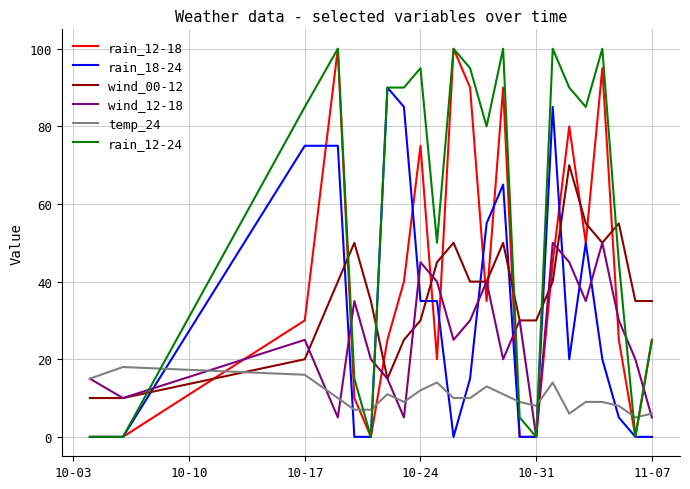

After their last crossing, which series has the higher values: wind_00-12 or rain_12-18?

wind_00-12